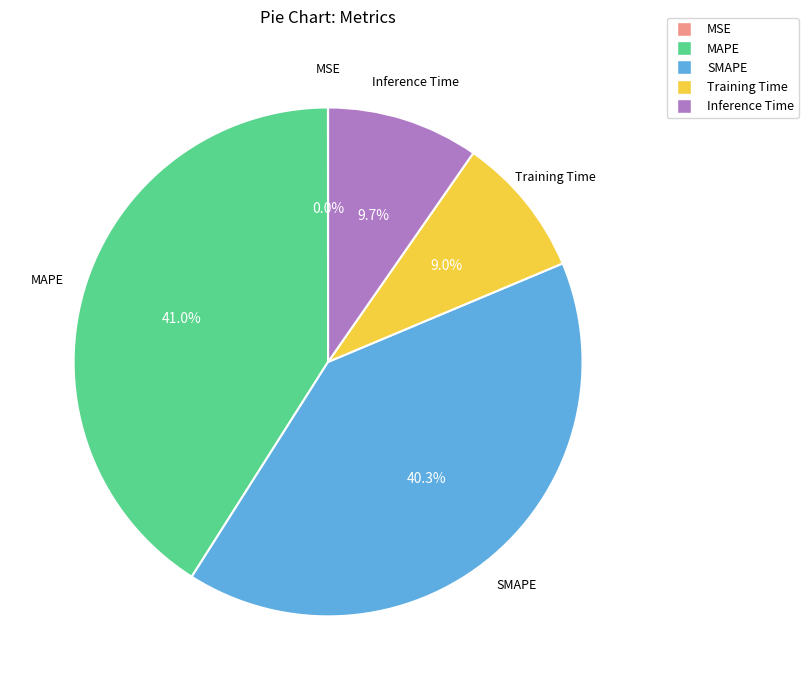

Which slice is the largest?

MAPE